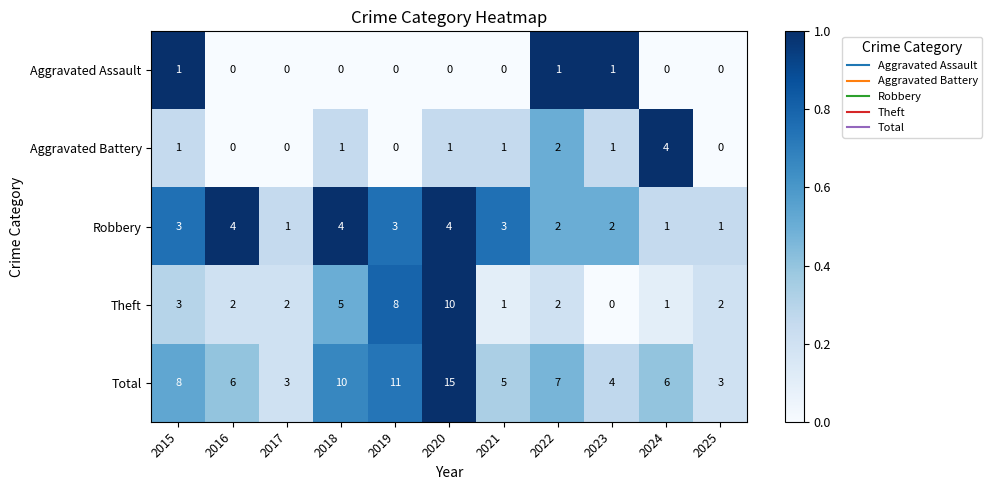

What is the difference between the maximum and minimum values in the Theft series?

10